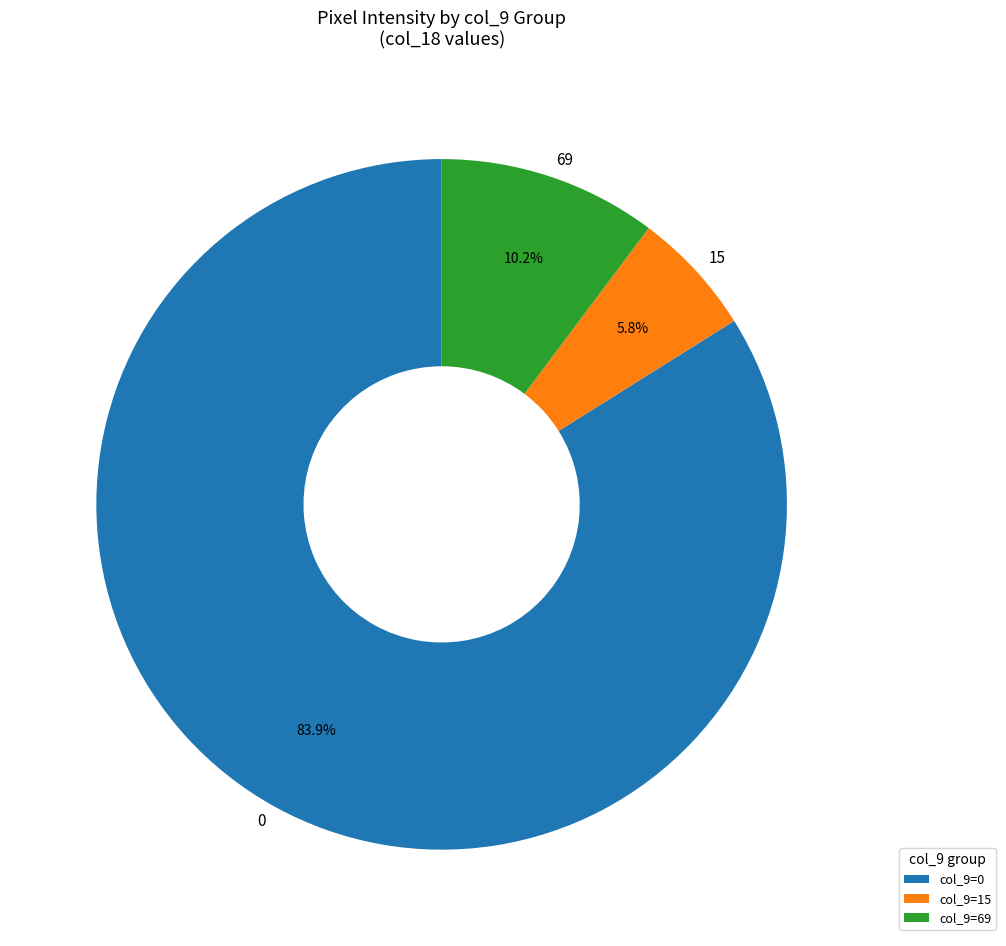

How many slices are in this pie chart?

3